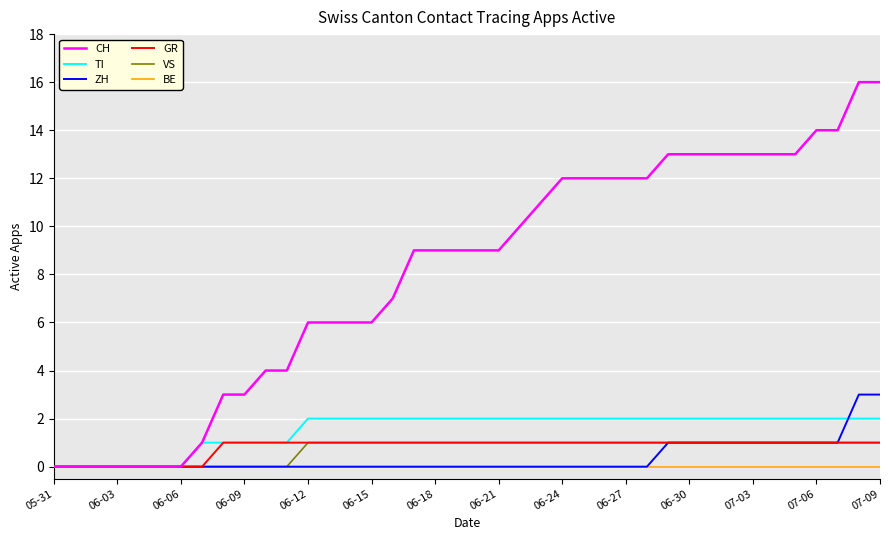

What is the maximum value for ZH?

3